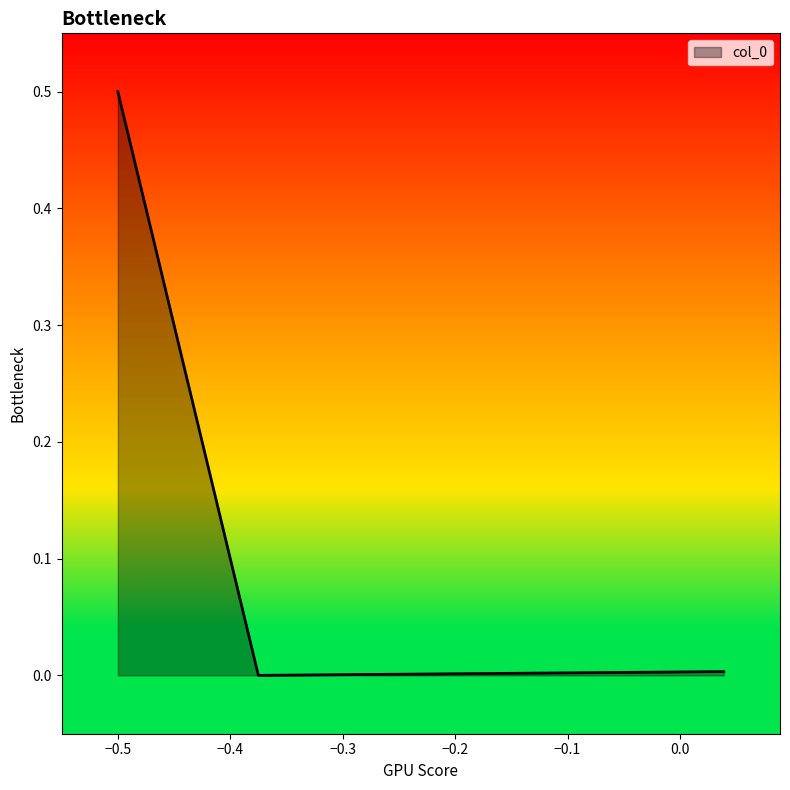

What is the difference between the maximum and minimum values?

0.5